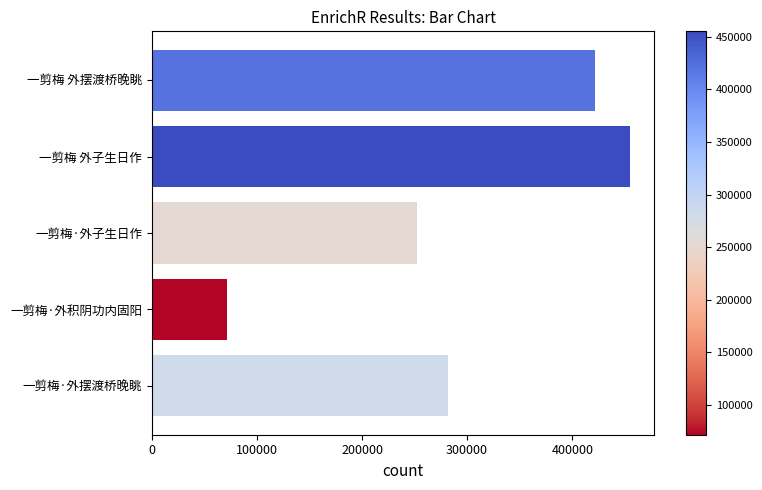

Reading bottom to top, list all the values displayed in this chart.

281692	71384	252158	455313	421592